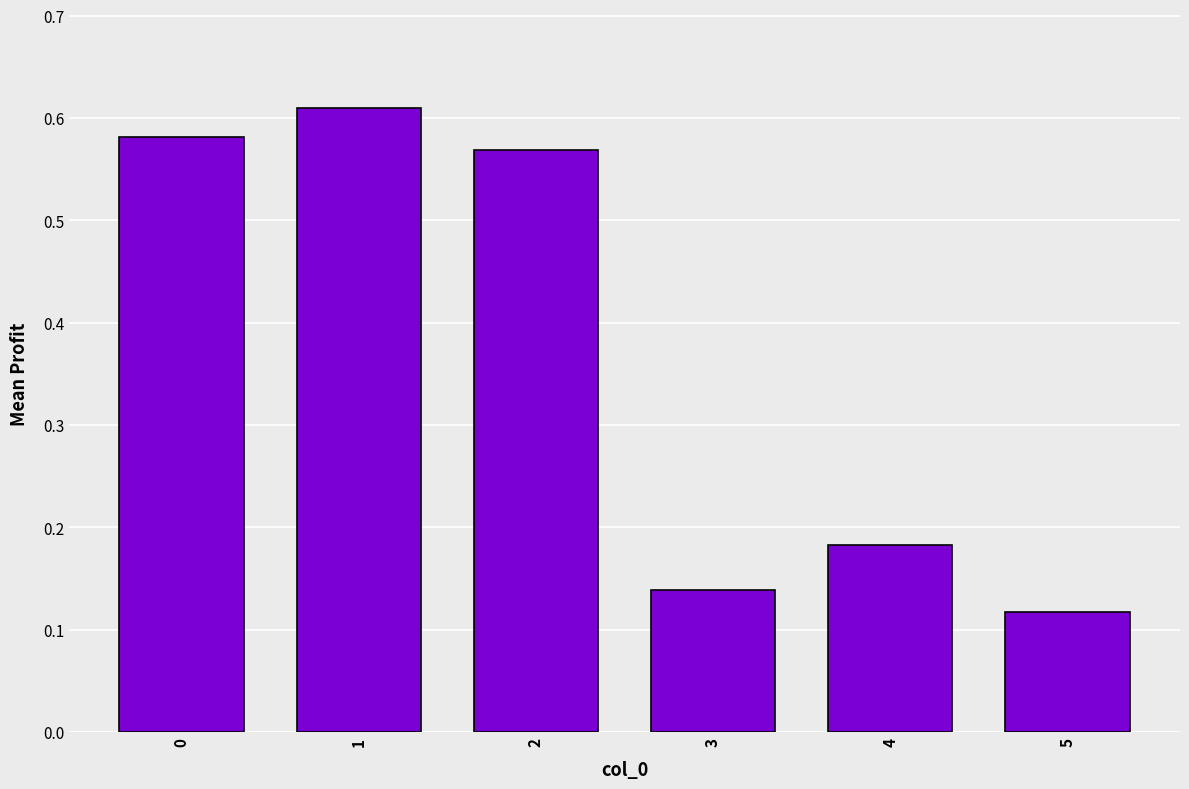

At which category does the chart reach its peak across all series?

1